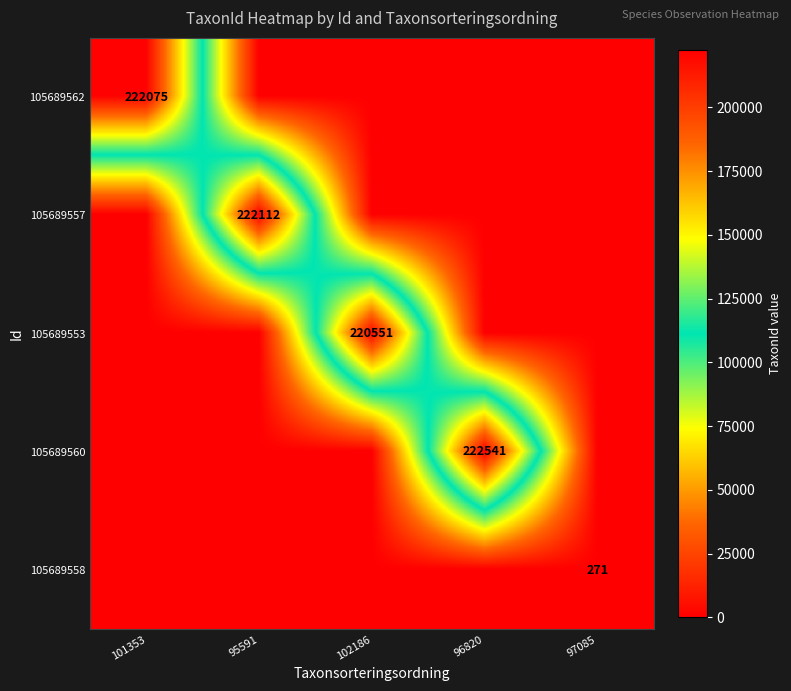

The 105689553 series shows 141380 at 102186. True or false?

False